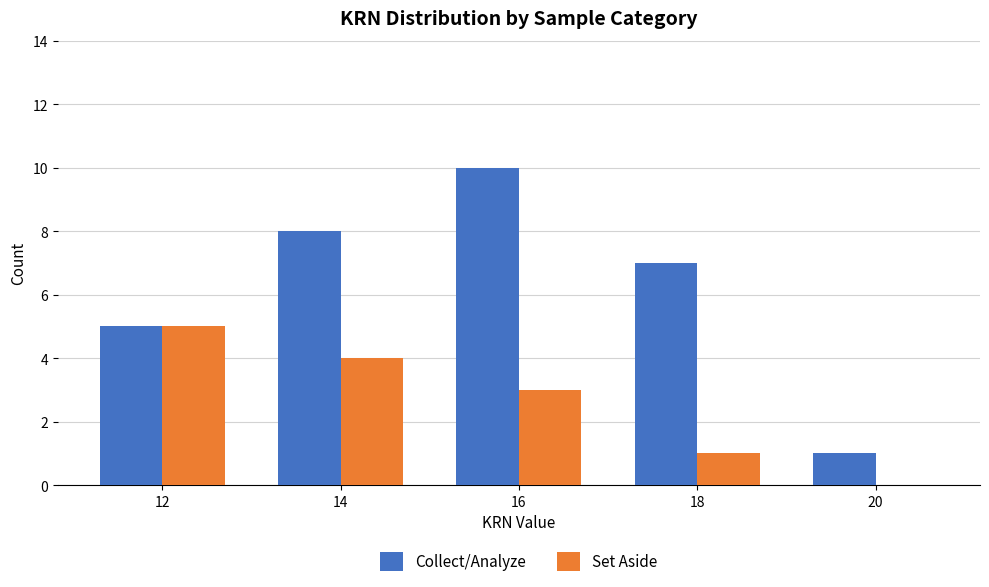

What is the maximum value for Set Aside?

5